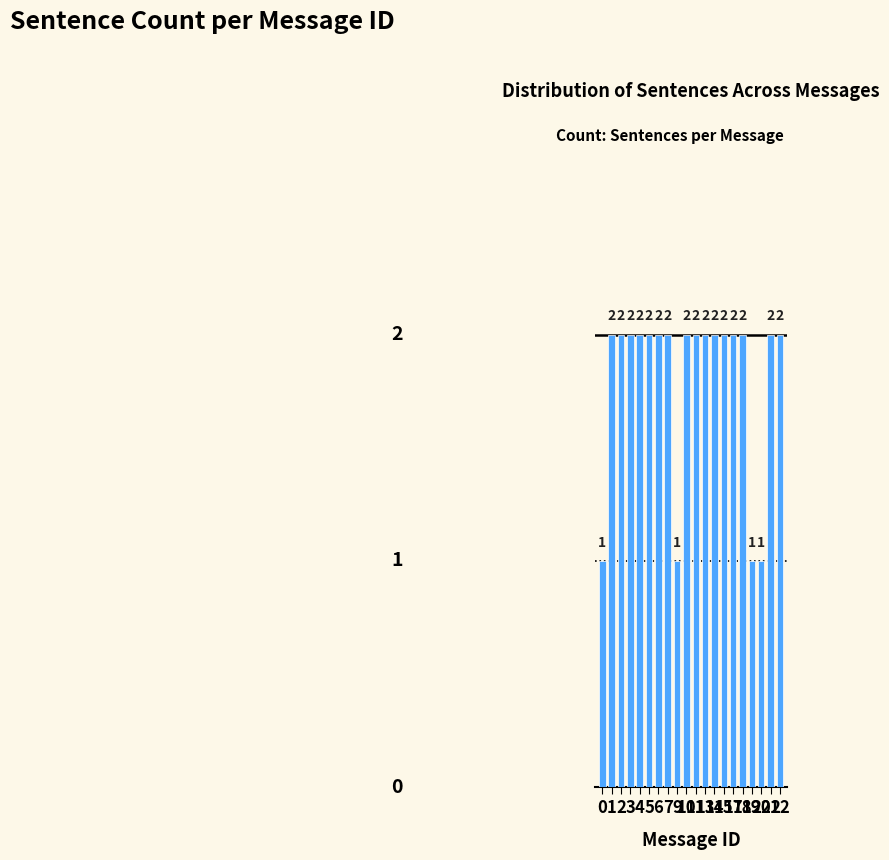

What is the average value?

2